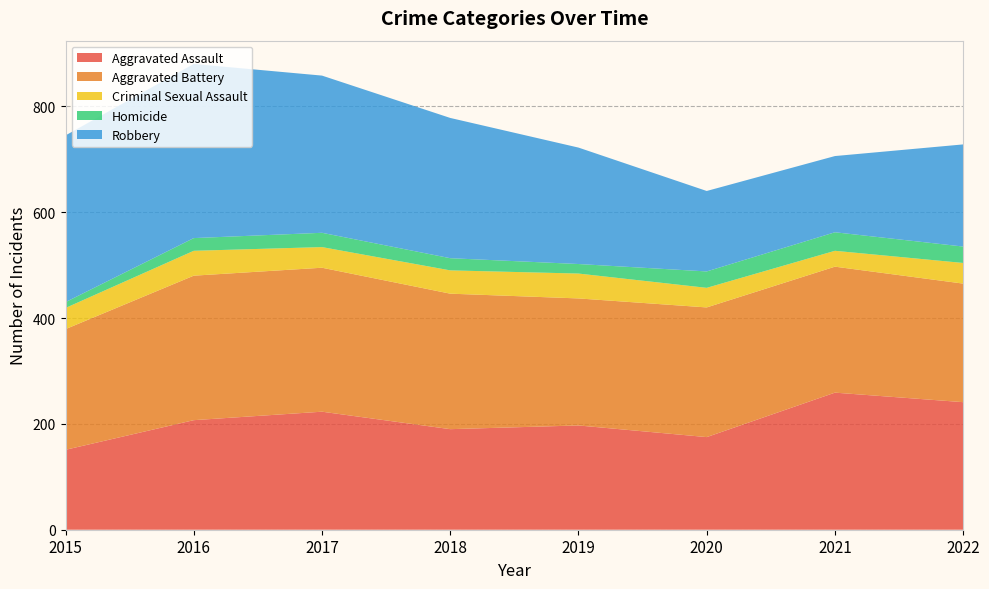

Reading left to right, transcribe all the data shown in this chart.

Aggravated Assault: 151	207	223	190	197	175	259	241
Aggravated Battery: 228	273	272	256	240	245	238	224
Criminal Sexual Assault: 40	47	39	44	47	37	30	39
Homicide: 11	24	27	23	18	31	35	31
Robbery: 315	329	297	265	220	152	144	193